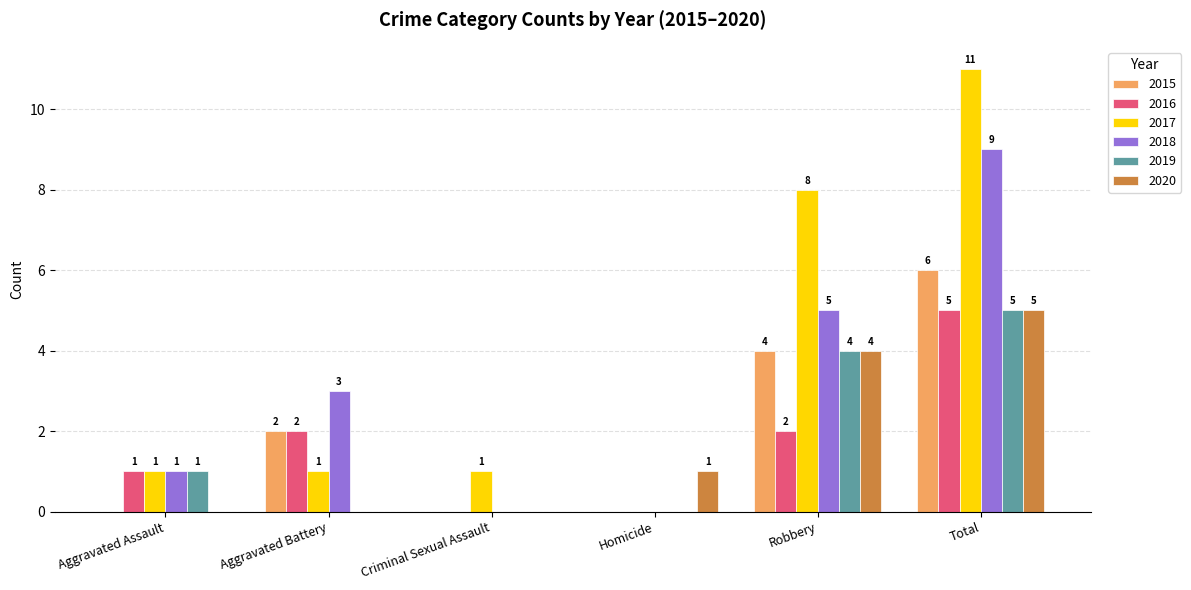

Where is 2018 nearest to the value 4?

Aggravated Battery